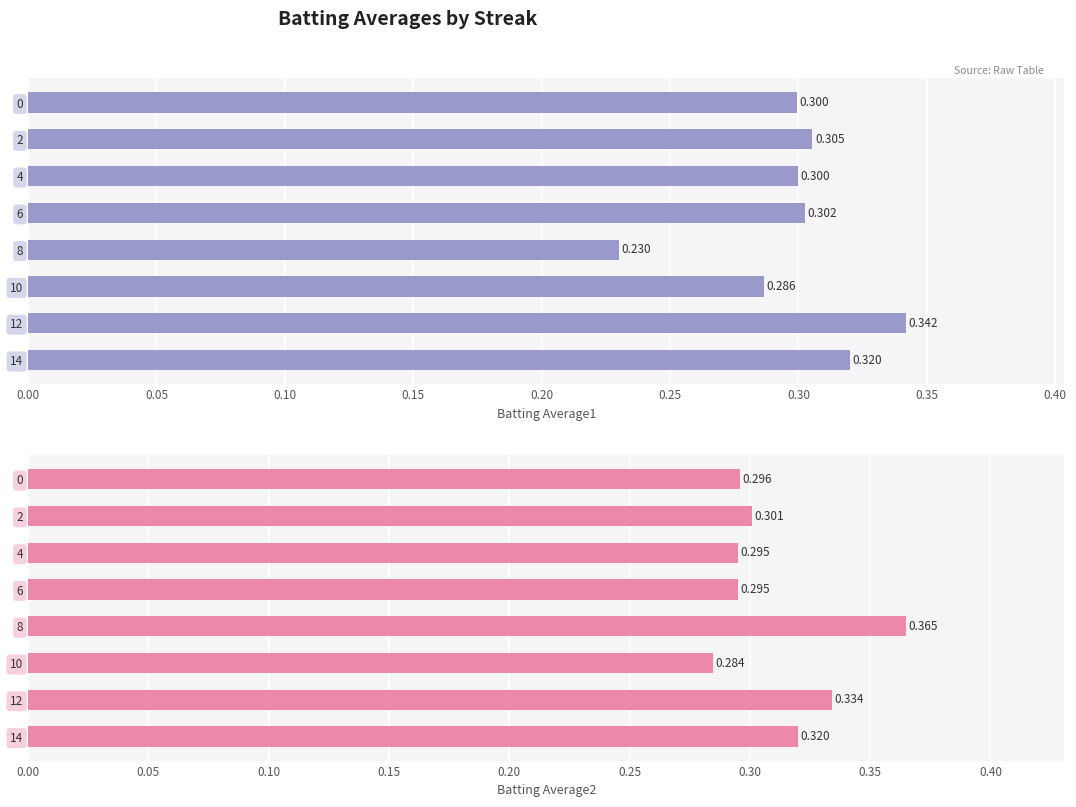

What is the minimum value shown in the chart?

0.2